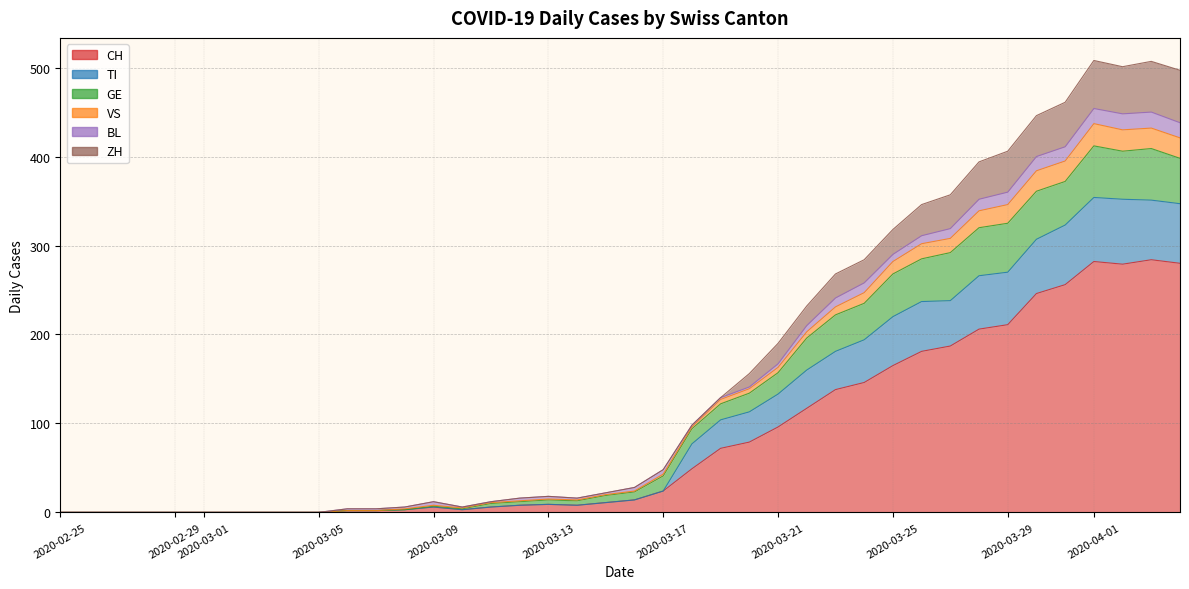

At which category does VS reach its first local valley?

2020-03-10